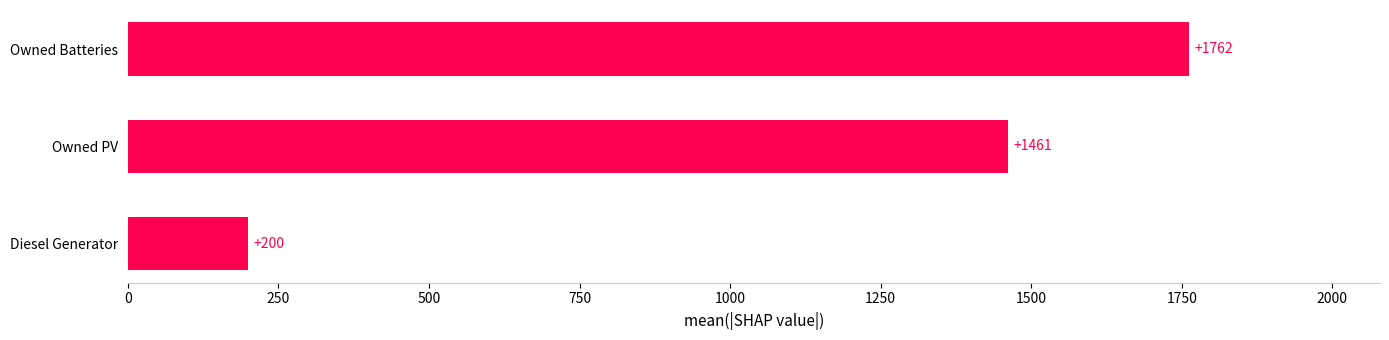

The Owned Batteries series shows 1762 at 4. True or false?

True